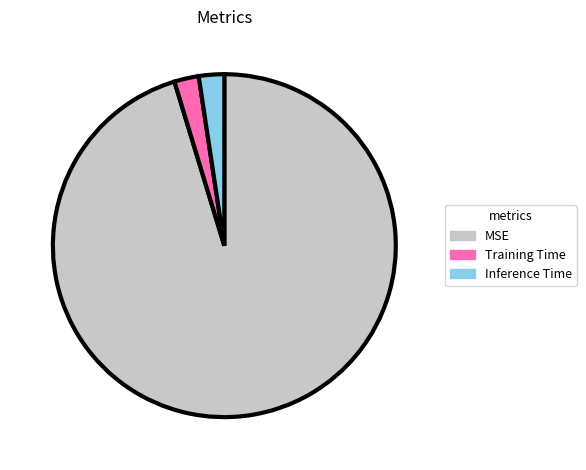

Between Inference Time and MSE, which is larger?

MSE